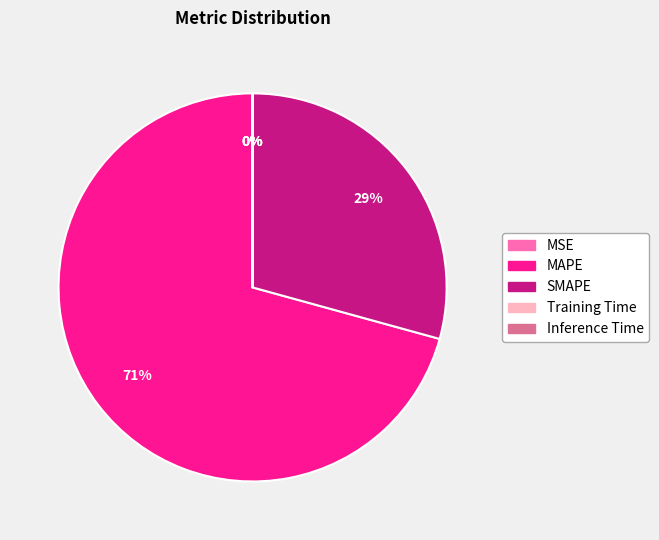

Which category has the biggest portion of the pie?

MAPE